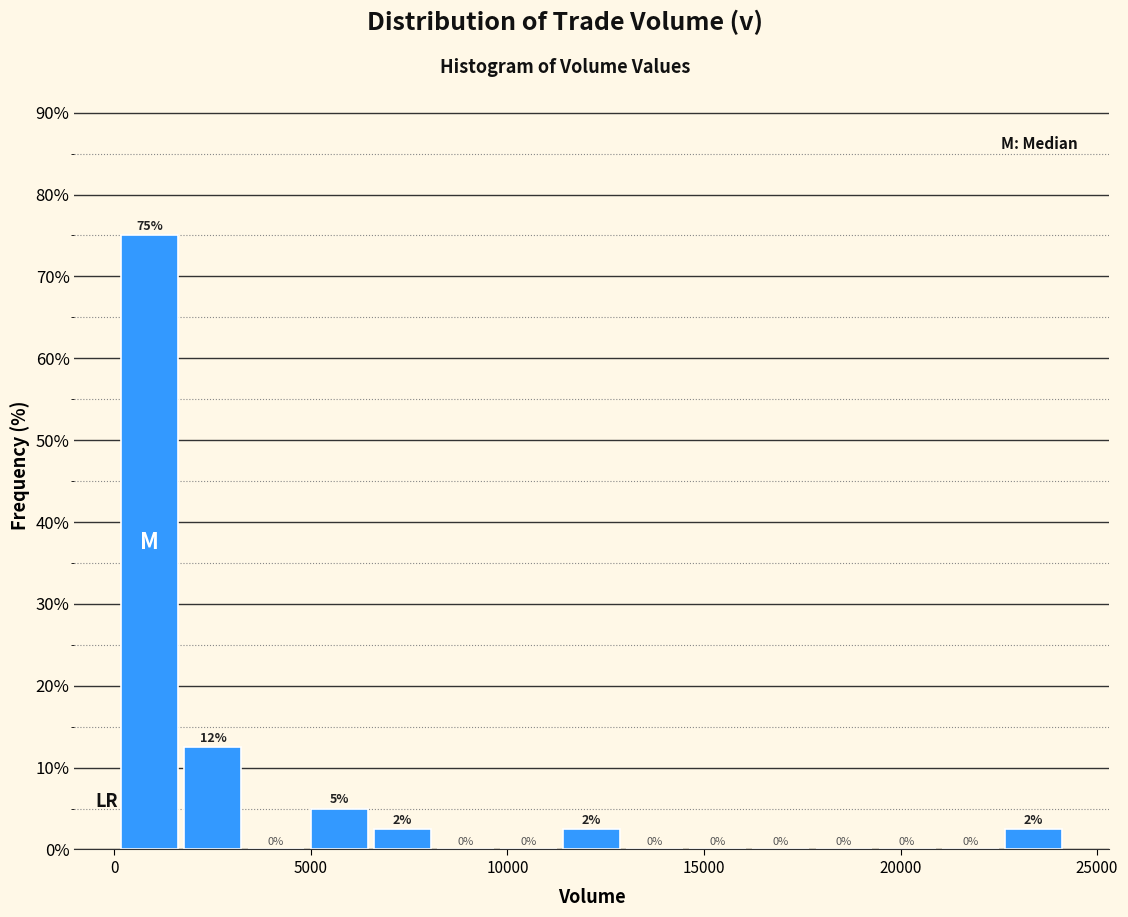

Around what value on the x-axis is the tallest bar? Give the approximate position of its centre, as read against the axis.

1000